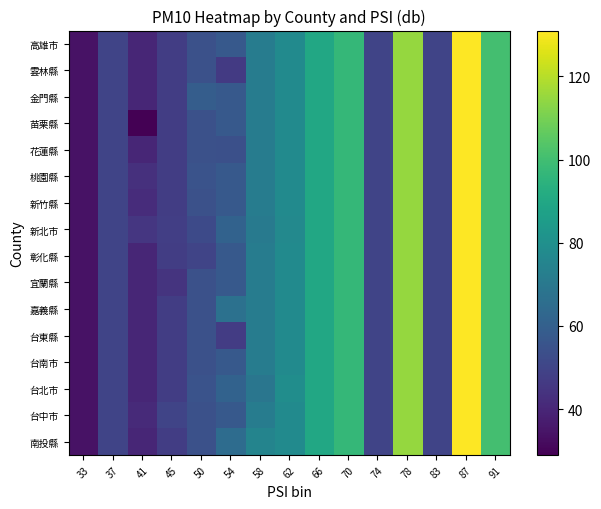

Reading left to right, what are all the values shown in this chart?

row_0: 33=34.0	37=50.0	41=40.0	45=47.5	50=54.2	54=65.0	58=75.0	62=78.0	66=90.0	70=97.0	74=50.0	78=115.0	83=50.0	87=131.0	91=100.5
row_1: 33=34.0	37=50.0	41=41.0	45=50.0	50=54.2	54=57.4	58=71.7	62=78.0	66=90.0	70=97.0	74=50.0	78=115.0	83=50.0	87=131.0	91=100.5
row_2: 33=34.0	37=50.0	41=40.0	45=47.5	50=55.0	54=61.0	58=69.0	62=79.0	66=90.0	70=97.0	74=50.0	78=115.0	83=50.0	87=131.0	91=100.5
row_3: 33=34.0	37=50.0	41=40.0	45=47.5	50=54.2	54=57.4	58=71.7	62=78.0	66=90.0	70=97.0	74=50.0	78=115.0	83=50.0	87=131.0	91=100.5
row_4: 33=34.0	37=50.0	41=40.0	45=47.5	50=54.2	54=47.0	58=71.7	62=78.0	66=90.0	70=97.0	74=50.0	78=115.0	83=50.0	87=131.0	91=100.5
row_5: 33=34.0	37=50.0	41=40.0	45=47.5	50=54.2	54=67.0	58=71.7	62=78.0	66=90.0	70=97.0	74=50.0	78=115.0	83=50.0	87=131.0	91=100.5
row_6: 33=34.0	37=50.0	41=40.0	45=44.5	50=54.2	54=57.4	58=71.7	62=78.0	66=90.0	70=97.0	74=50.0	78=115.0	83=50.0	87=131.0	91=100.5
row_7: 33=34.0	37=50.0	41=40.0	45=47.5	50=50.0	54=57.4	58=71.7	62=78.0	66=90.0	70=97.0	74=50.0	78=115.0	83=50.0	87=131.0	91=100.5
row_8: 33=34.0	37=50.0	41=45.0	45=48.0	50=52.0	54=61.0	58=71.0	62=77.0	66=90.0	70=97.0	74=50.0	78=115.0	83=50.0	87=131.0	91=100.5
row_9: 33=34.0	37=50.0	41=42.0	45=47.5	50=54.2	54=57.4	58=71.7	62=78.0	66=90.0	70=97.0	74=50.0	78=115.0	83=50.0	87=131.0	91=100.5
row_10: 33=34.0	37=50.0	41=43.0	45=47.5	50=55.0	54=57.4	58=71.7	62=78.0	66=90.0	70=97.0	74=50.0	78=115.0	83=50.0	87=131.0	91=100.5
row_11: 33=34.0	37=50.0	41=40.0	45=47.5	50=54.2	54=54.0	58=71.7	62=78.0	66=90.0	70=97.0	74=50.0	78=115.0	83=50.0	87=131.0	91=100.5
row_12: 33=34.0	37=50.0	41=29.0	45=47.5	50=54.2	54=57.4	58=71.7	62=78.0	66=90.0	70=97.0	74=50.0	78=115.0	83=50.0	87=131.0	91=100.5
row_13: 33=34.0	37=50.0	41=40.0	45=47.5	50=59.0	54=57.4	58=71.7	62=78.0	66=90.0	70=97.0	74=50.0	78=115.0	83=50.0	87=131.0	91=100.5
row_14: 33=34.0	37=50.0	41=40.0	45=47.5	50=54.2	54=46.5	58=71.7	62=78.0	66=90.0	70=97.0	74=50.0	78=115.0	83=50.0	87=131.0	91=100.5
row_15: 33=34.0	37=50.0	41=40.0	45=47.5	50=54.2	54=57.4	58=71.7	62=78.0	66=90.0	70=97.0	74=50.0	78=115.0	83=50.0	87=131.0	91=100.5